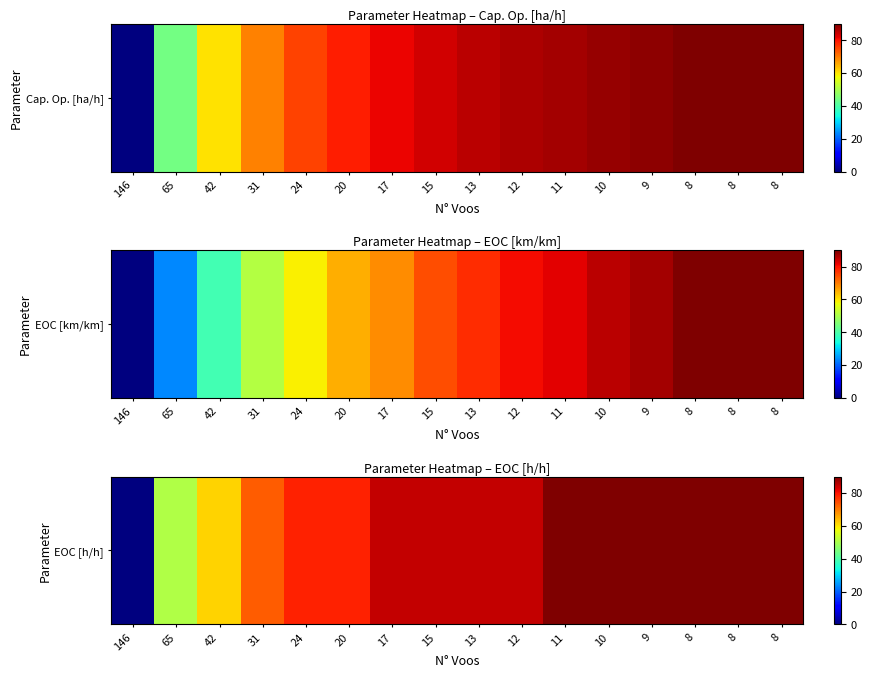

Reading right to left, extract all data points from this chart.

90.0	90.0	90.0	90.0	90.0	90.0	84.4	84.4	84.4	84.4	78.7	78.7	73.1	61.9	50.6	0.0